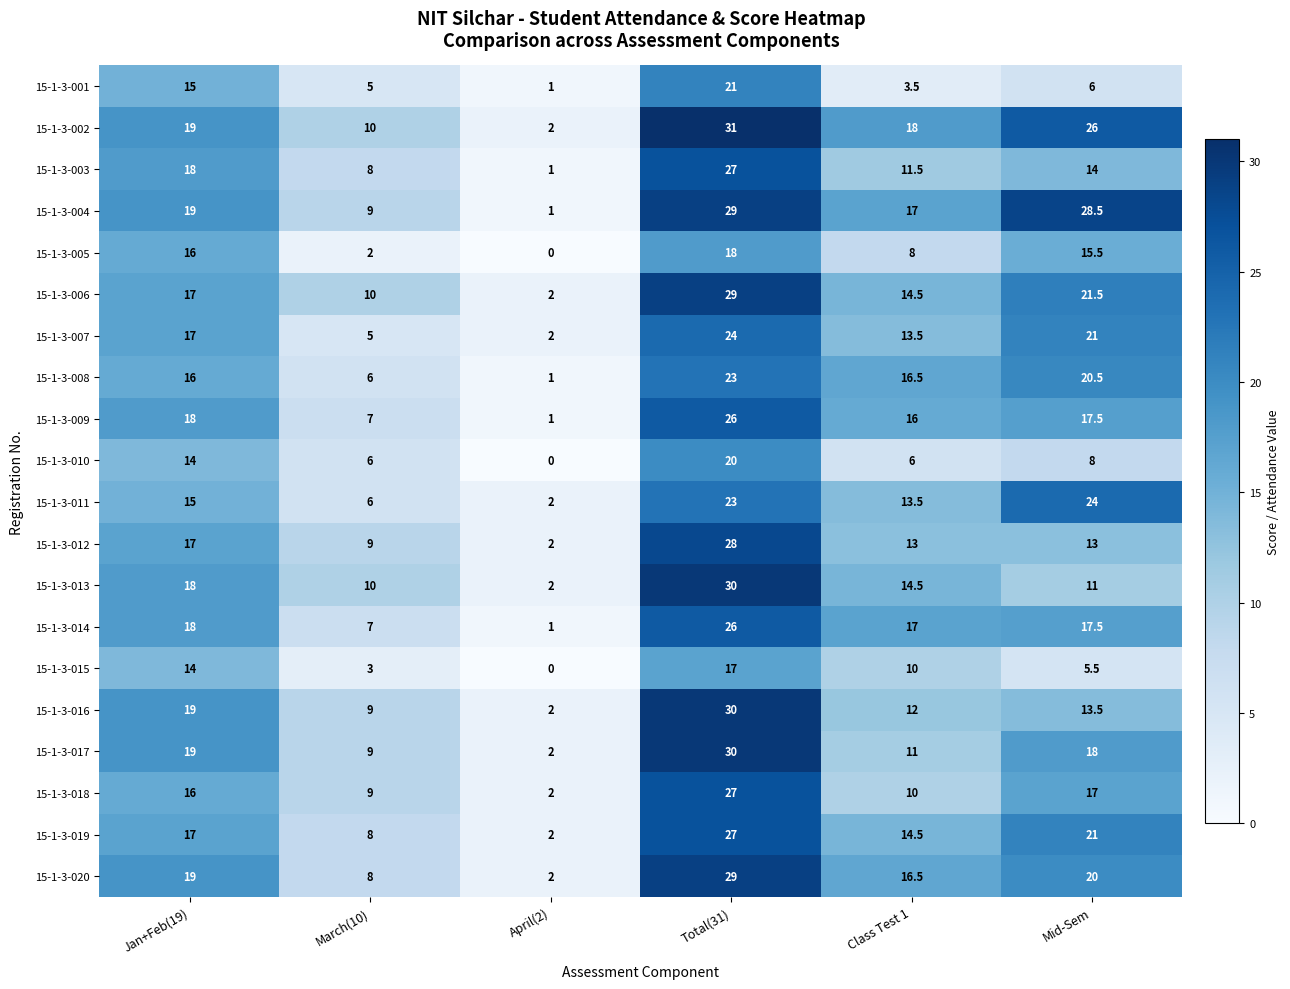

At how many categories does at least one series exceed 15?

4